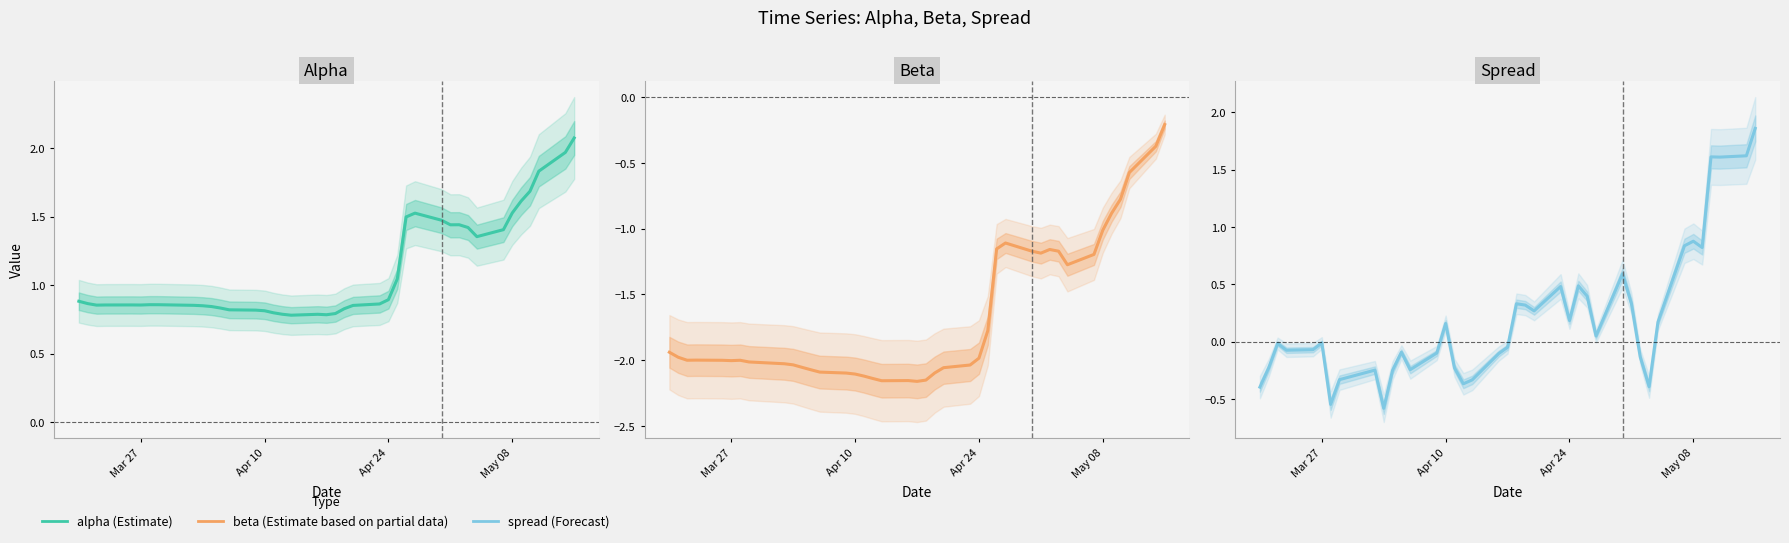

What is the minimum value shown in the chart?

-2.2